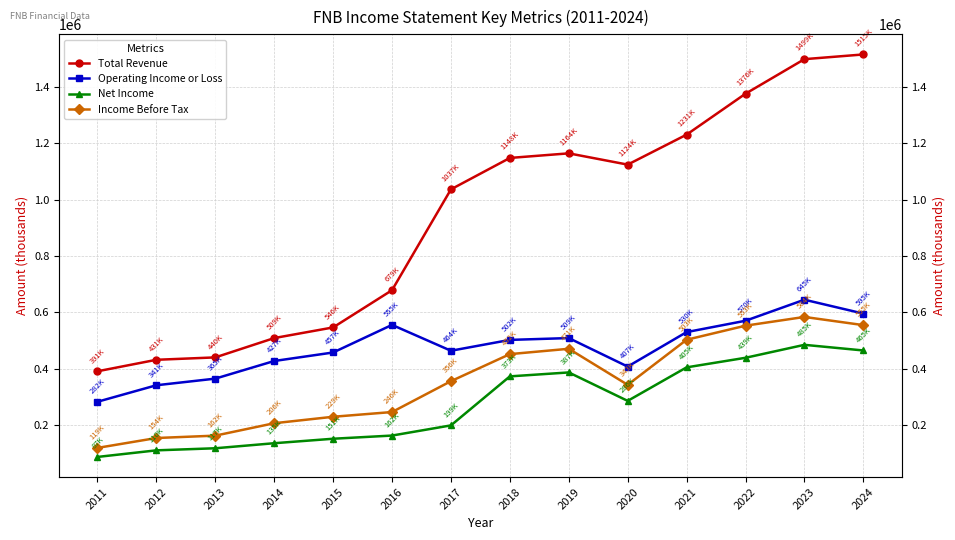

Reading right to left, transcribe all the data shown in this chart.

Total Revenue: 2024=1515900	2023=1499200	2022=1376500	2021=1231200	2020=1124800	2019=1164800	2018=1148500	2017=1037000	2016=679000	2015=546800	2014=509000	2013=440400	2012=431900	2011=391100
Operating Income or Loss: 2024=595900	2023=645200	2022=570500	2021=530200	2020=407800	2019=509000	2018=502500	2017=464000	2016=555800	2015=457800	2014=427600	2013=365000	2012=341500	2011=282900
Net Income: 2024=465000	2023=485000	2022=439000	2021=405000	2020=286000	2019=387000	2018=373000	2017=199000	2016=162900	2015=151600	2014=135700	2013=117800	2012=110400	2011=87000
Income Before Tax: 2024=555000	2023=584000	2022=553000	2021=503000	2020=343000	2019=471000	2018=452000	2017=356000	2016=246400	2015=229600	2014=206700	2013=162600	2012=154200	2011=119100